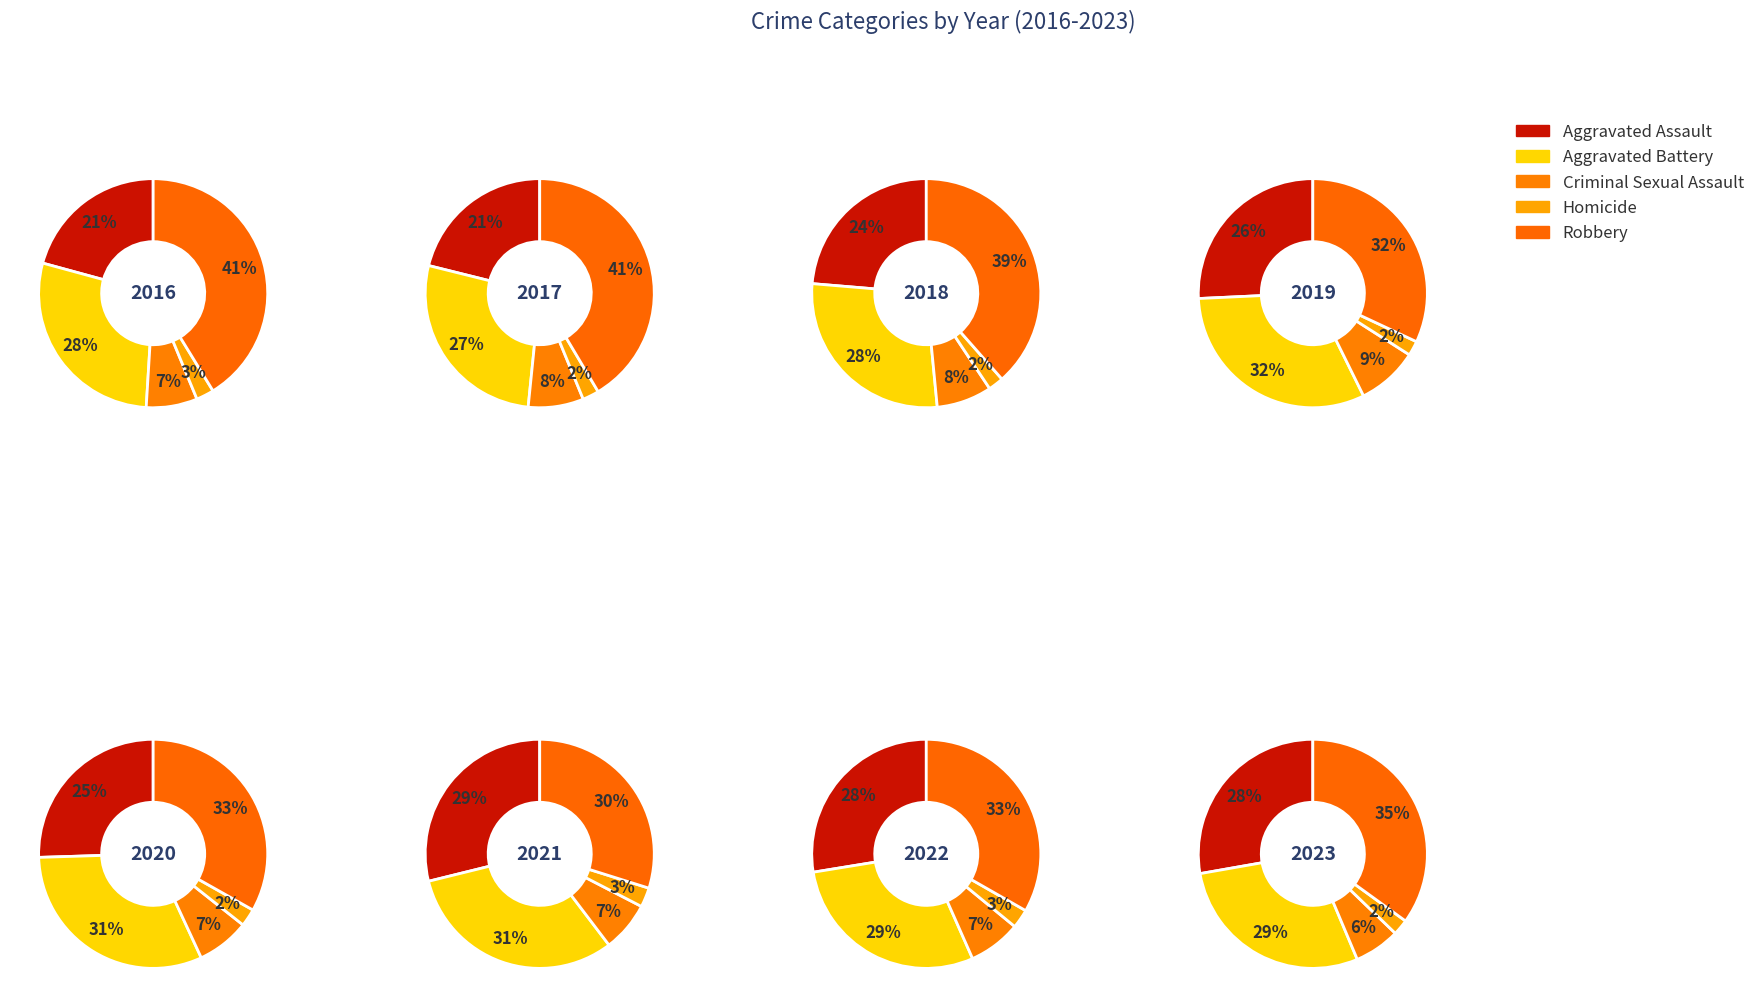

Which has a higher value, 4 or 0?

4